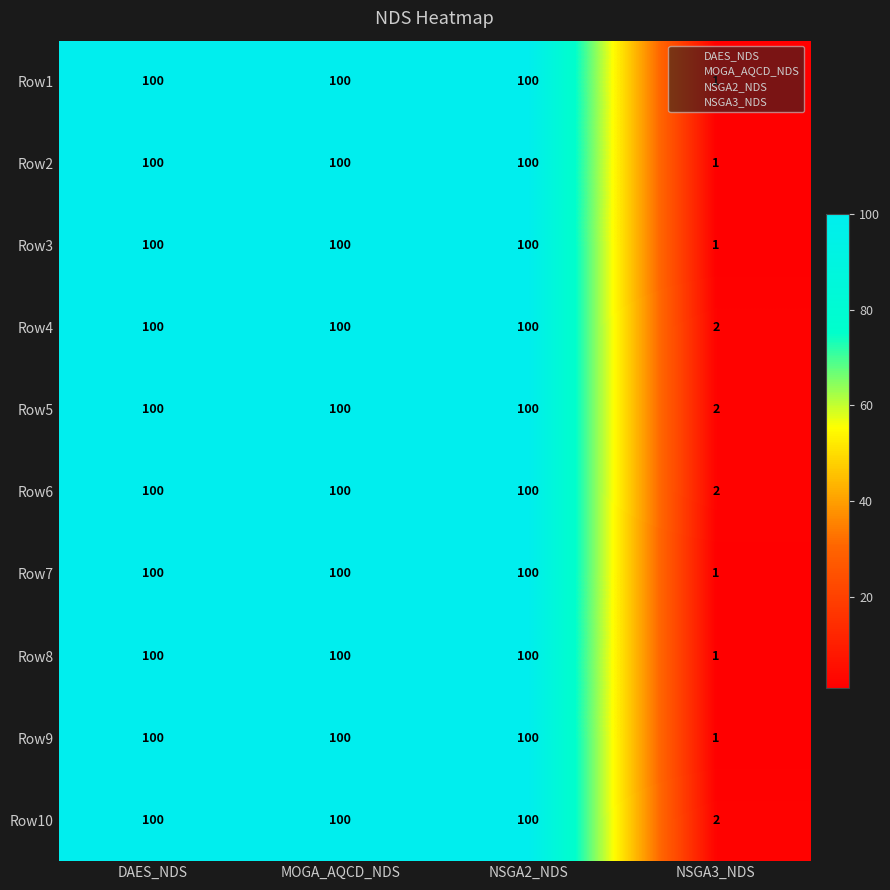

At which label is Row3 closest to 50?

NSGA3_NDS